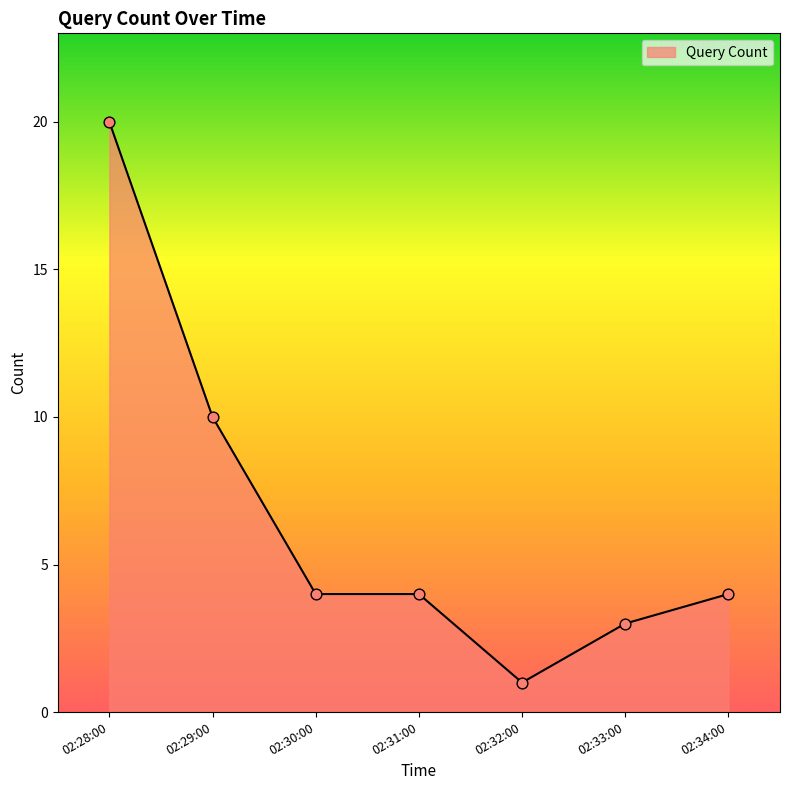

What is the ratio of the value at 02:29:00 to the value at 02:32:00?

10.0